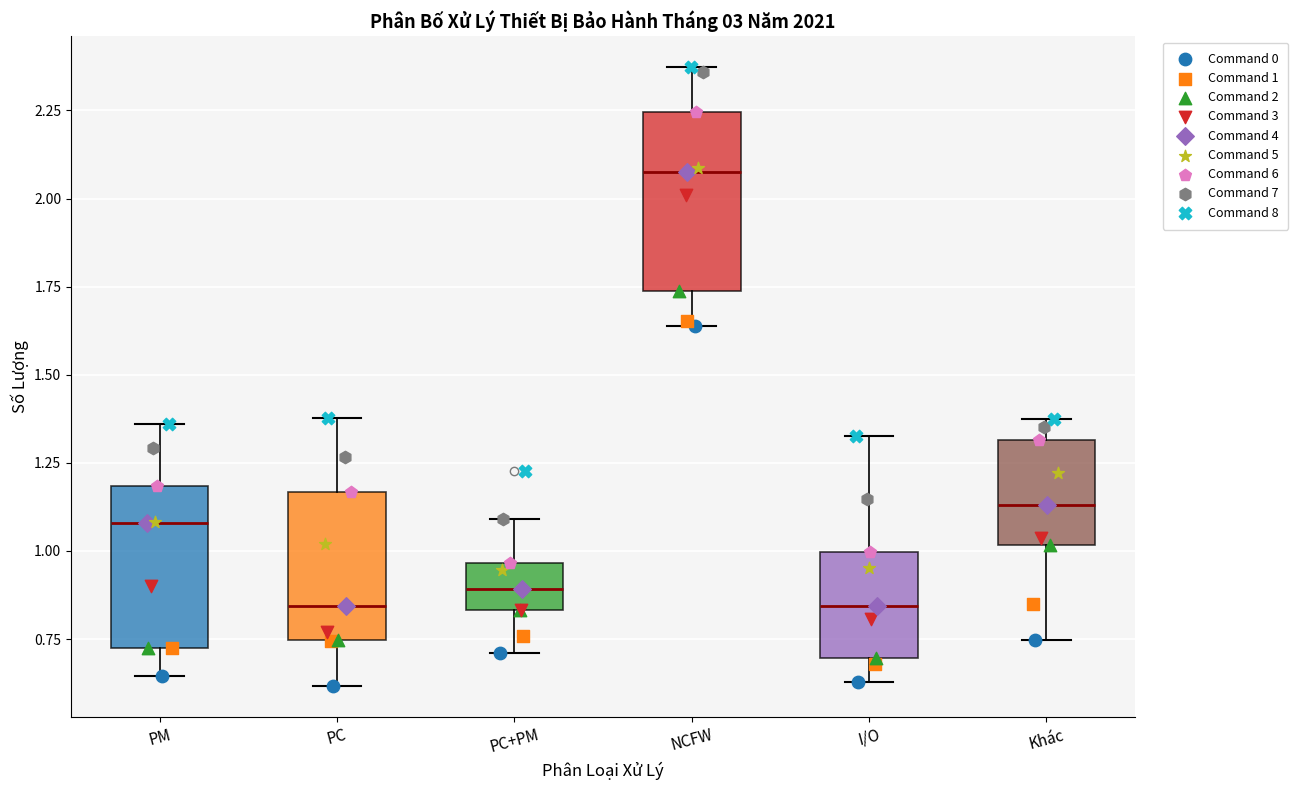

Reading left to right, transcribe this box plot: for each box, give where its median line is, the range the box spans, and where its two whiskers end, as read against the y-axis. The values are not printed on the chart, so give them approximately, as read against the axis.

PM: median 1.10, box 0.70 to 1.20, whiskers 0.65 to 1.35
PC: median 0.85, box 0.75 to 1.15, whiskers 0.60 to 1.40
PC+PM: median 0.90, box 0.85 to 0.95, whiskers 0.70 to 1.10
NCFW: median 2.05, box 1.75 to 2.25, whiskers 1.65 to 2.35
I/O: median 0.85, box 0.70 to 1.00, whiskers 0.65 to 1.35
Khác: median 1.15, box 1.00 to 1.30, whiskers 0.75 to 1.40